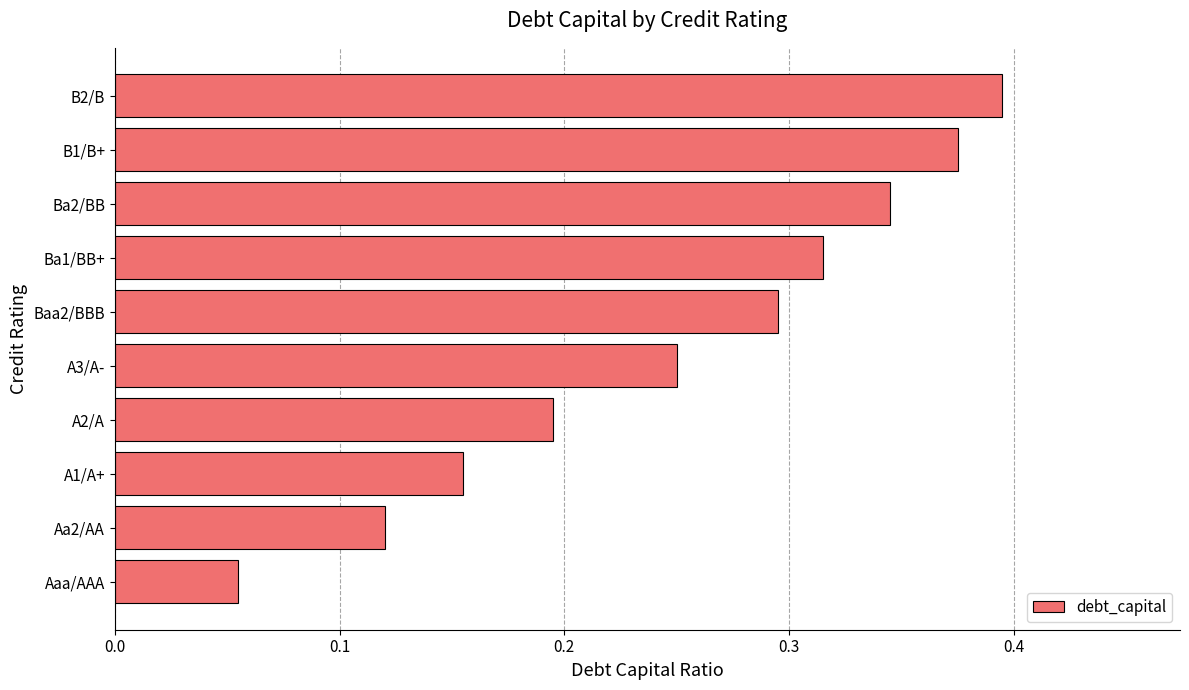

True or false: the data shows 0.5 at B1/B+.

False